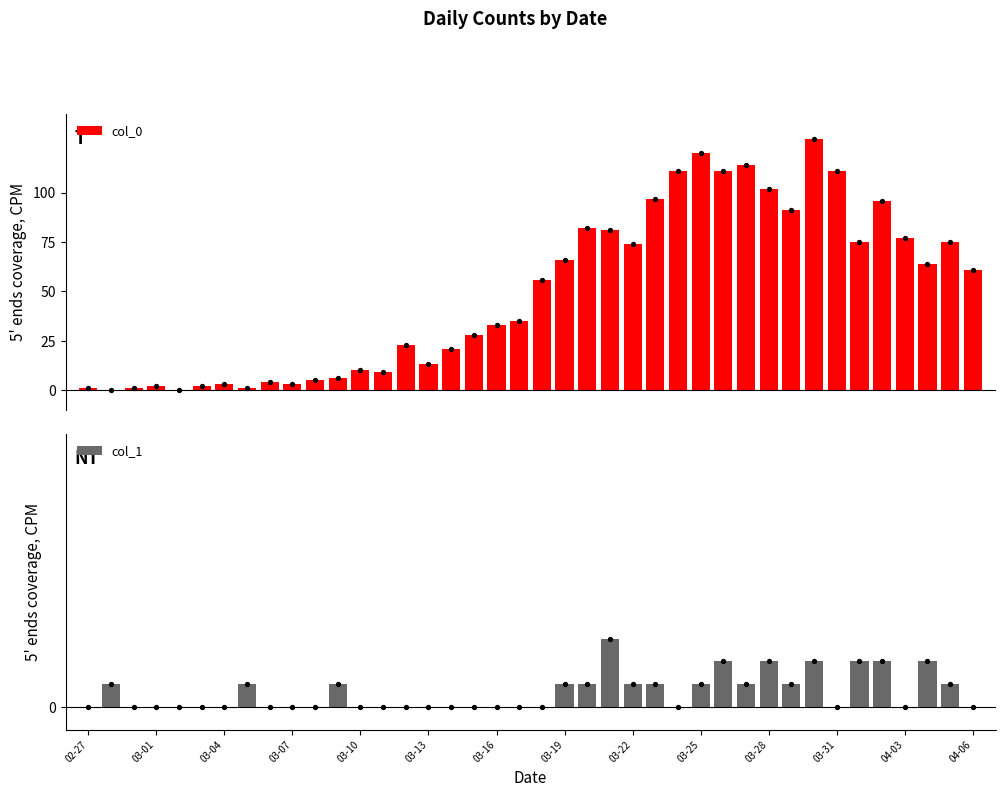

At which category is the sum across all series the highest?

32